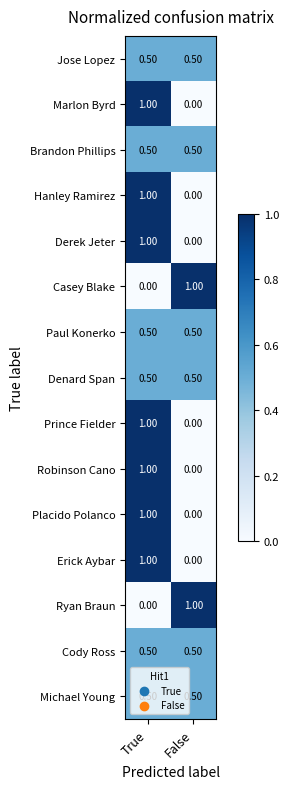

What is the sum of the Robinson Cano values at True and False?

1.0